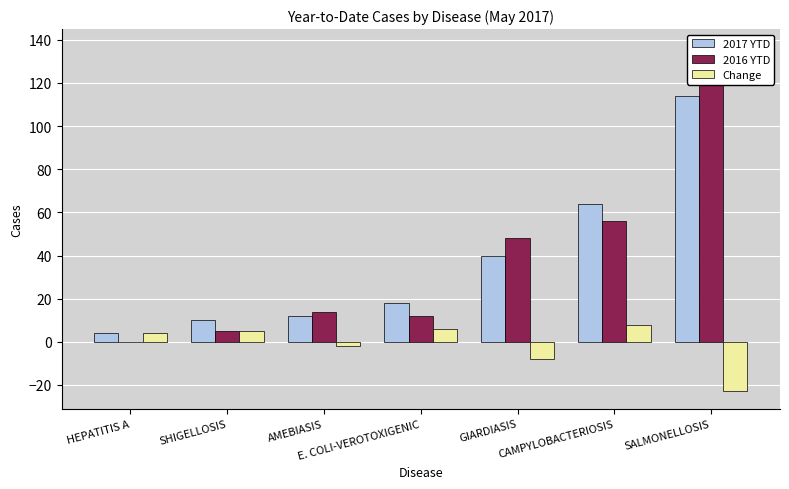

Reading right to left, extract all data points from this chart.

2017 YTD: SALMONELLOSIS=114	CAMPYLOBACTERIOSIS=64	GIARDIASIS=40	E. COLI-VEROTOXIGENIC=18	AMEBIASIS=12	SHIGELLOSIS=10	HEPATITIS A=4
2016 YTD: SALMONELLOSIS=137	CAMPYLOBACTERIOSIS=56	GIARDIASIS=48	E. COLI-VEROTOXIGENIC=12	AMEBIASIS=14	SHIGELLOSIS=5	HEPATITIS A=0
Change: SALMONELLOSIS=-23	CAMPYLOBACTERIOSIS=8	GIARDIASIS=-8	E. COLI-VEROTOXIGENIC=6	AMEBIASIS=-2	SHIGELLOSIS=5	HEPATITIS A=4